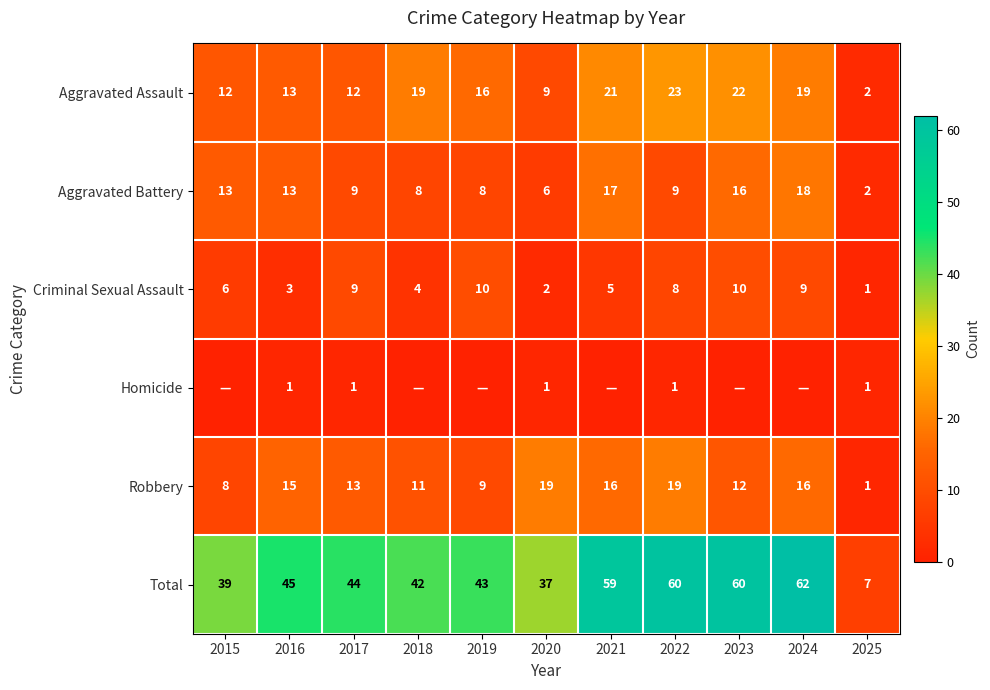

At which label does Total first exceed 44?

2016